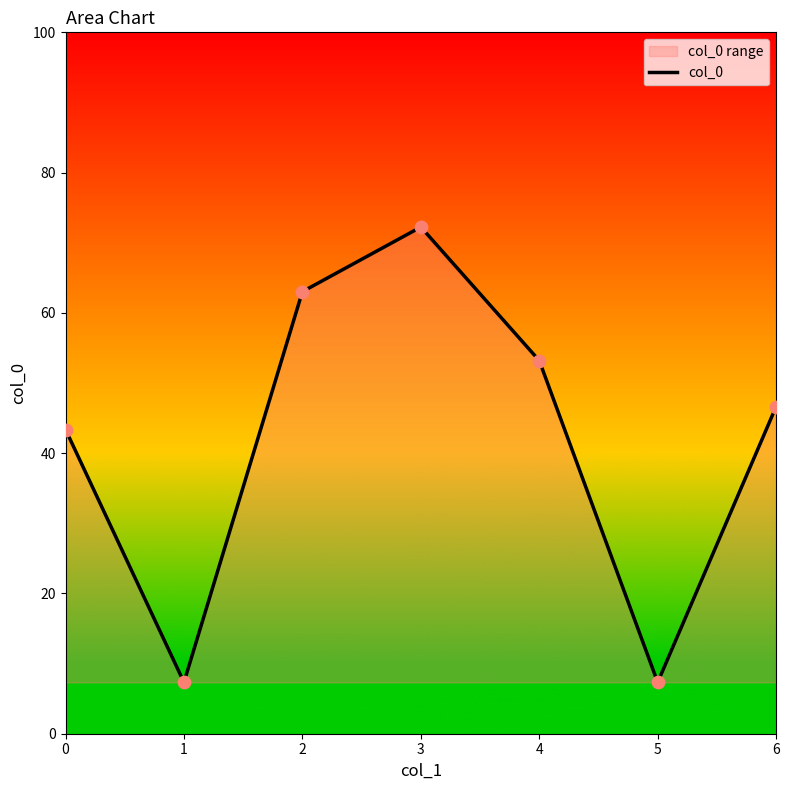

What is the change in value from 2 to 6?

-16.4